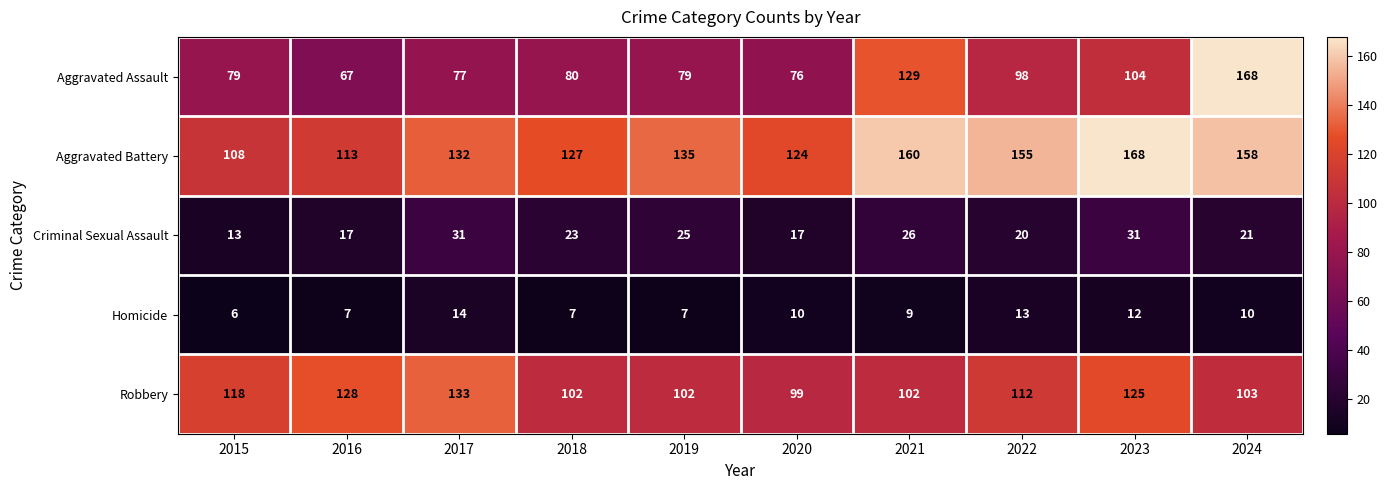

At how many categories does at least one series exceed 137?

4